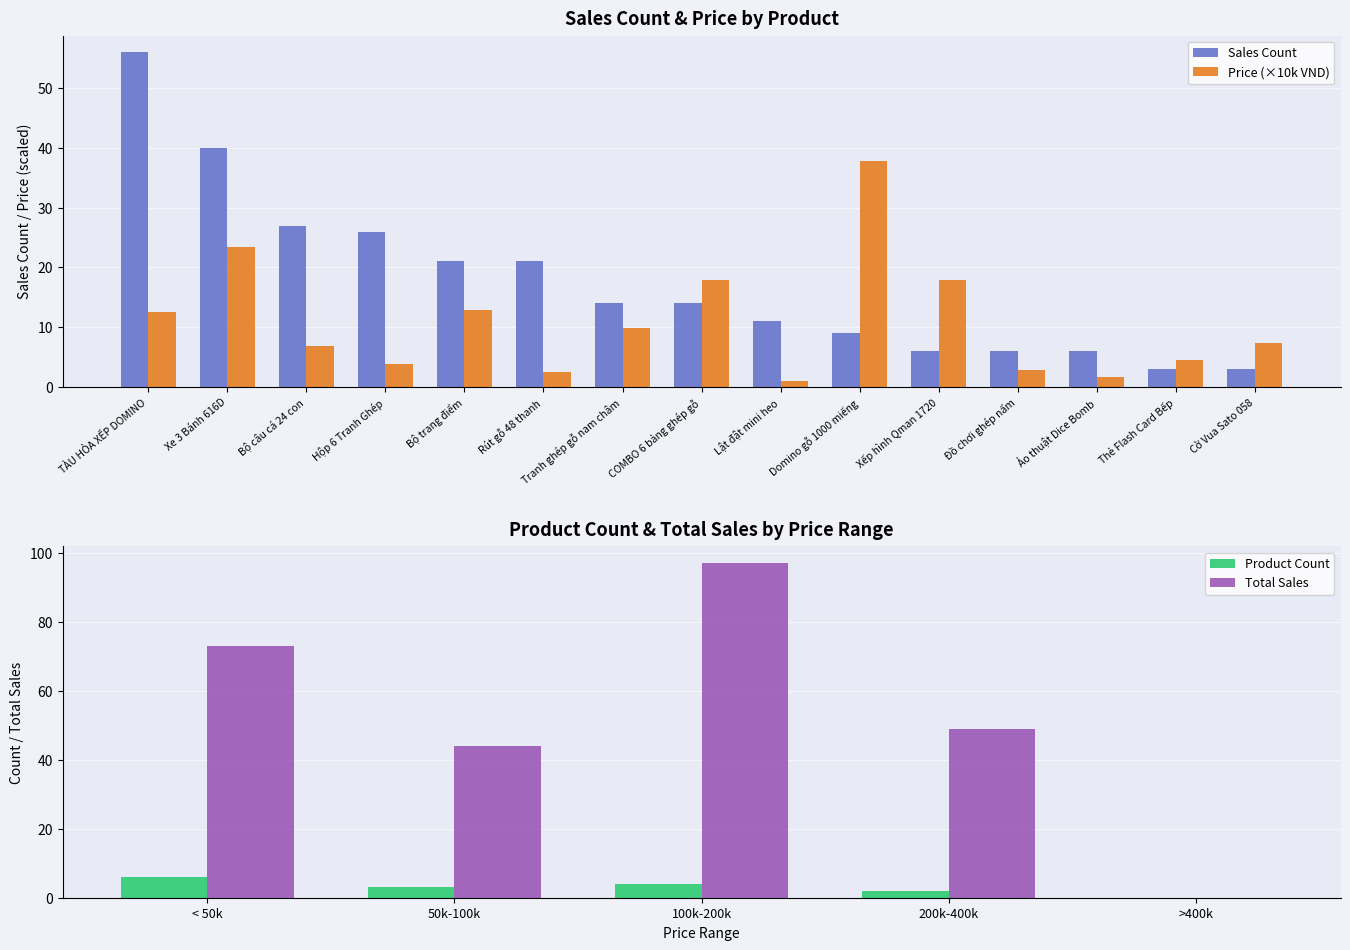

At which category is the sum across all series the highest?

TÀU HỎA XẾP DOMINO